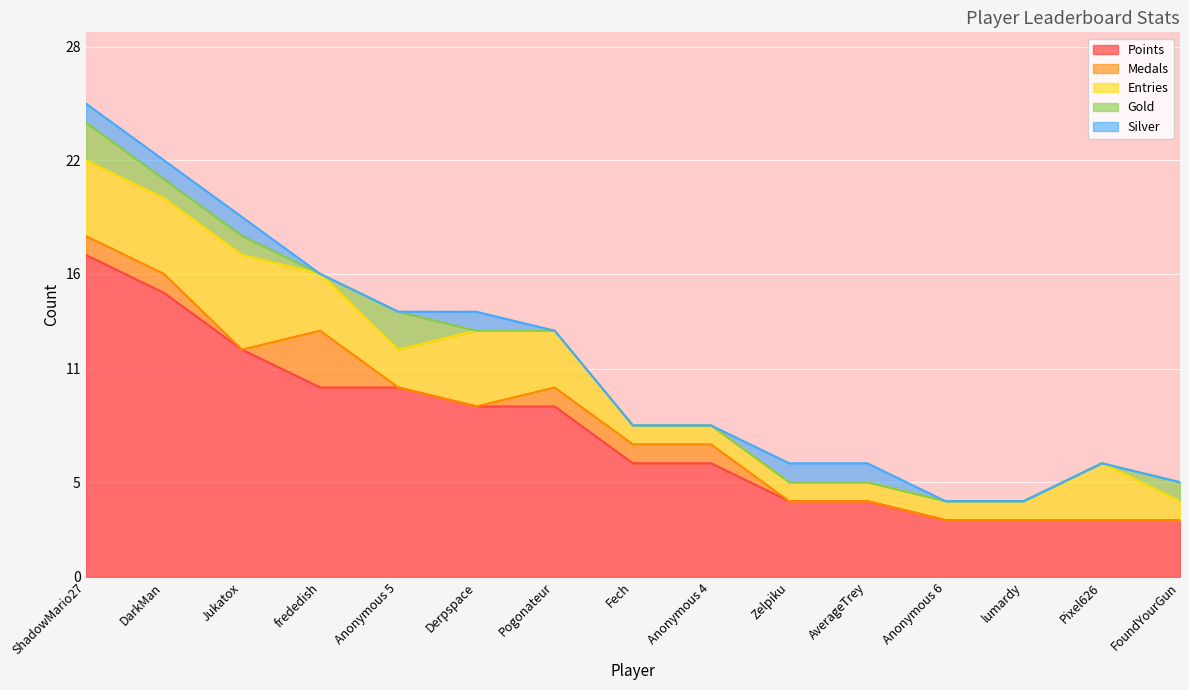

What is the average value of the Entries series?

2